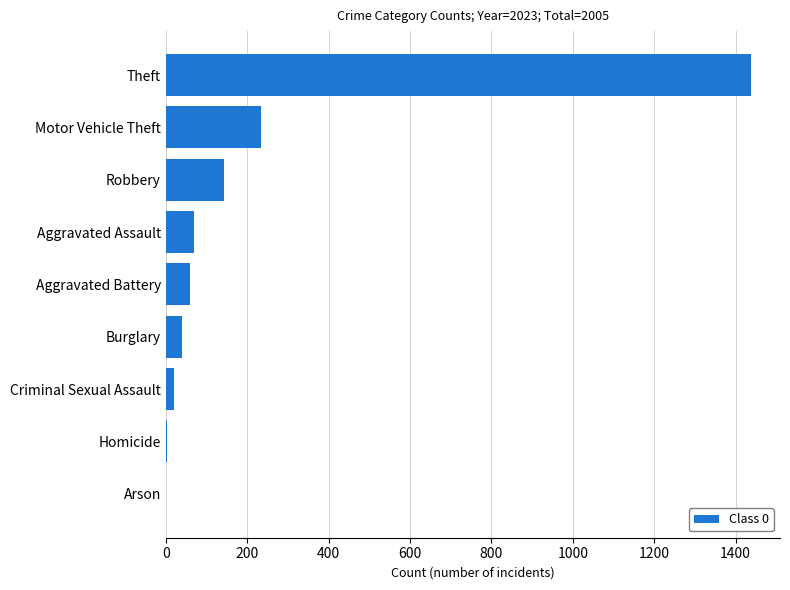

Approximately how many times larger is the value at Motor Vehicle Theft compared to Aggravated Assault?

3.3